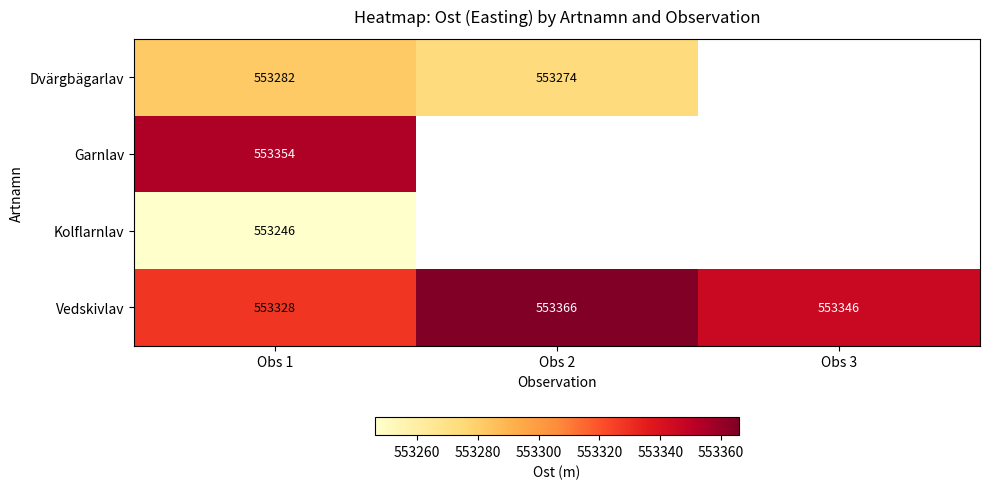

What is the total value across all series at Obs 1?

2213210